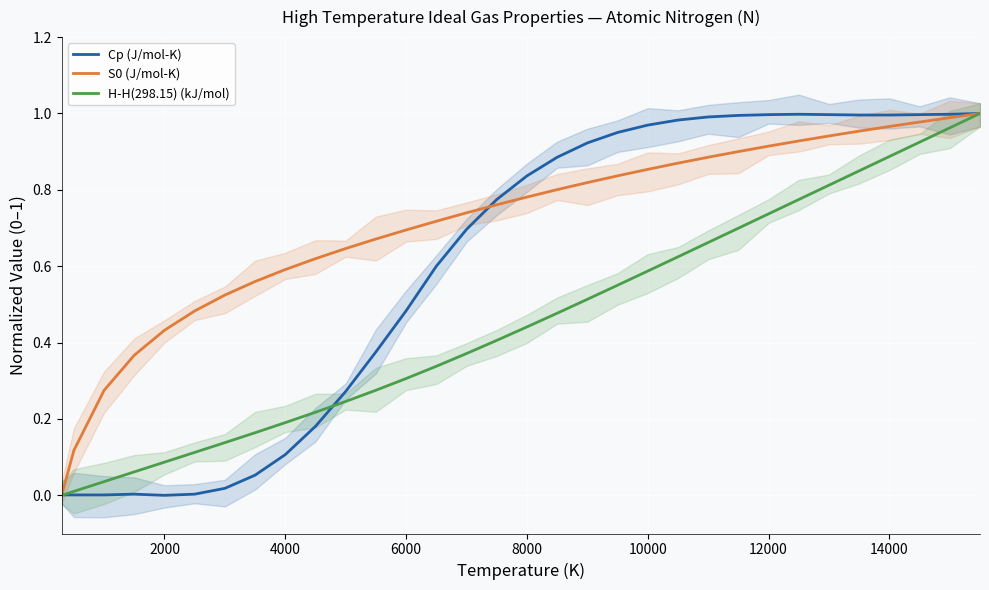

True or false: Cp (J/mol-K) has more than 2 interior local peaks.

False